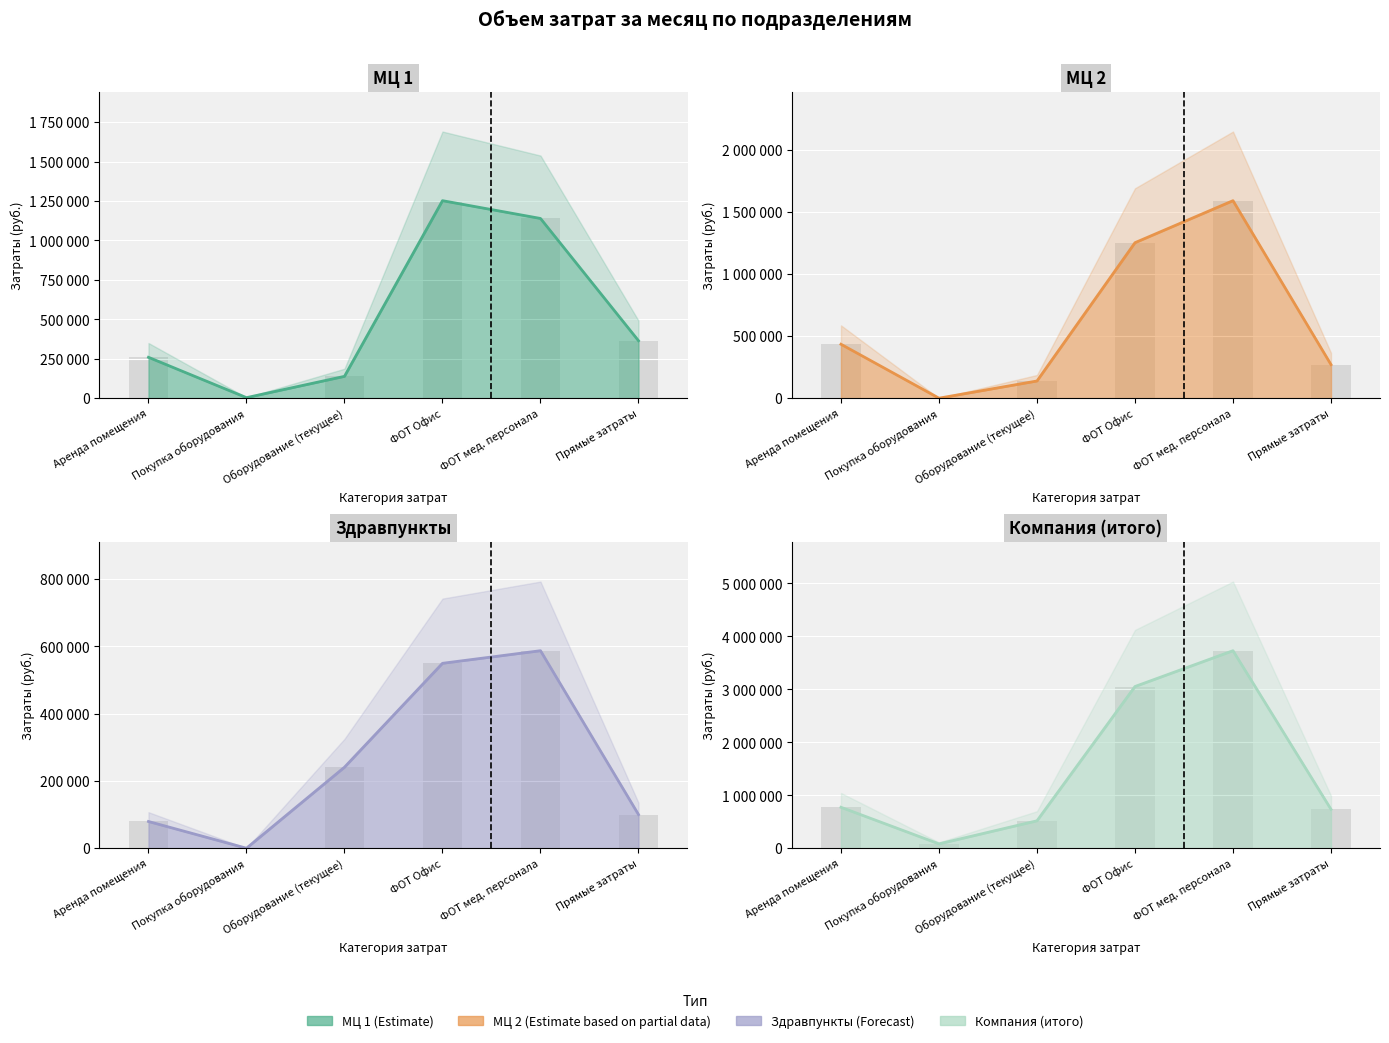

What is the difference between the second highest and minimum values in the МЦ 1 series?

1135591.1